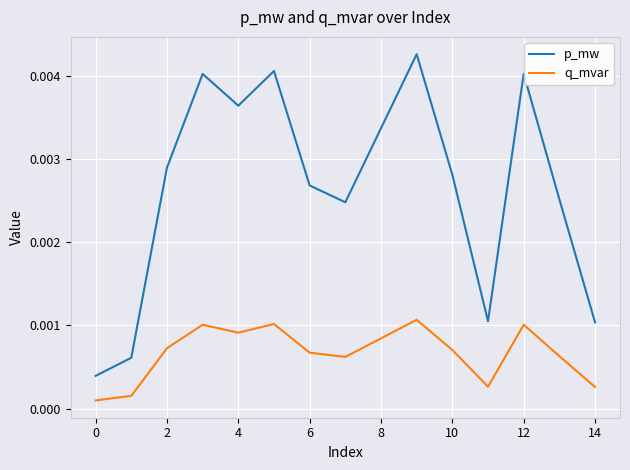

Which series has the widest spread of values?

p_mw